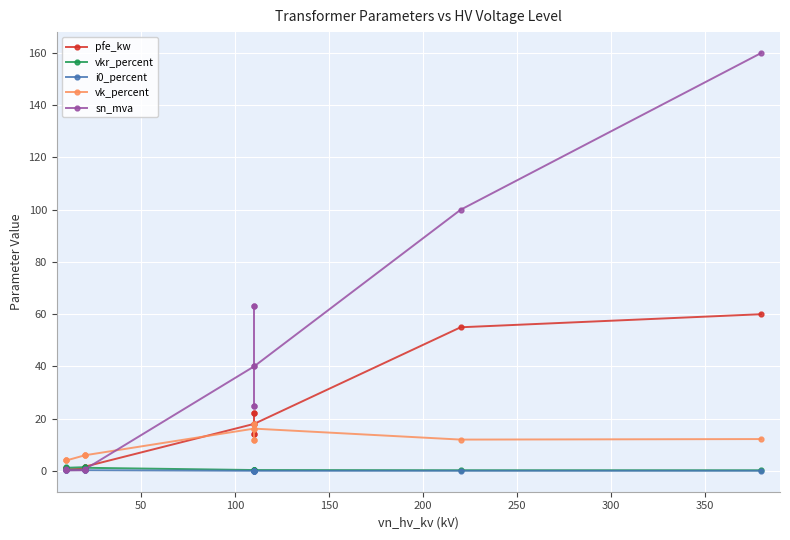

Is it true that sn_mva equals 0.3 at 100?

False